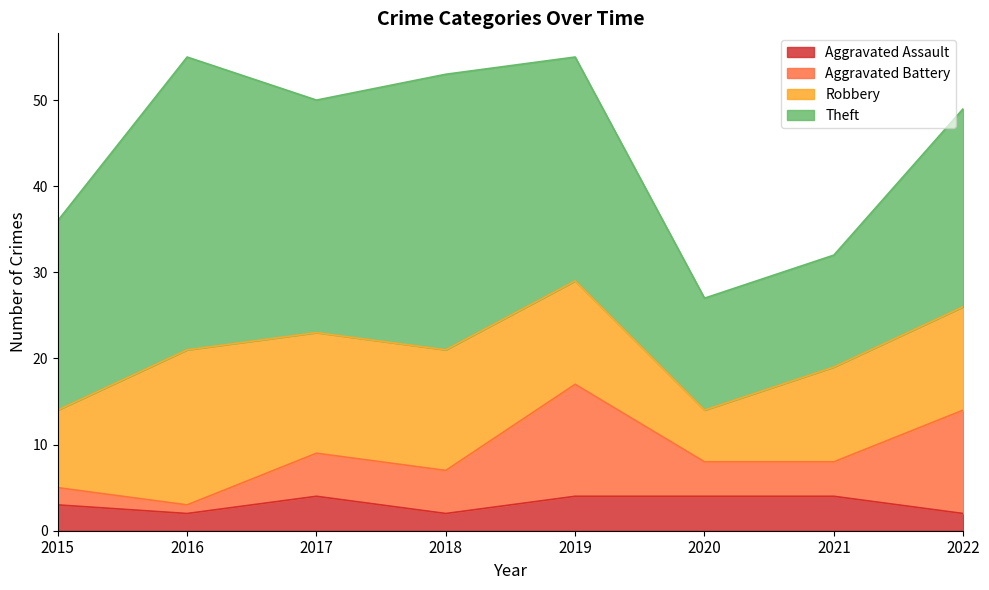

True or false: Theft has more than 2 points higher than both neighbors.

False